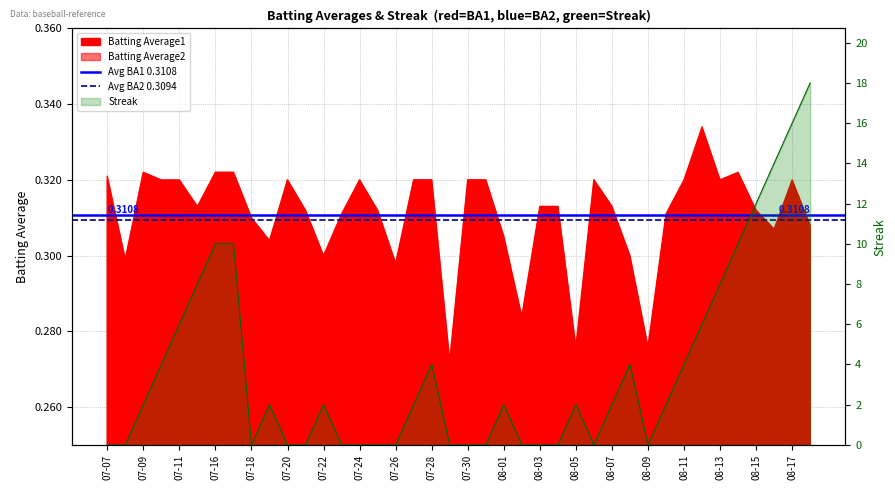

The Avg BA1 0.3108 series shows 0.2 at 07-07. True or false?

False